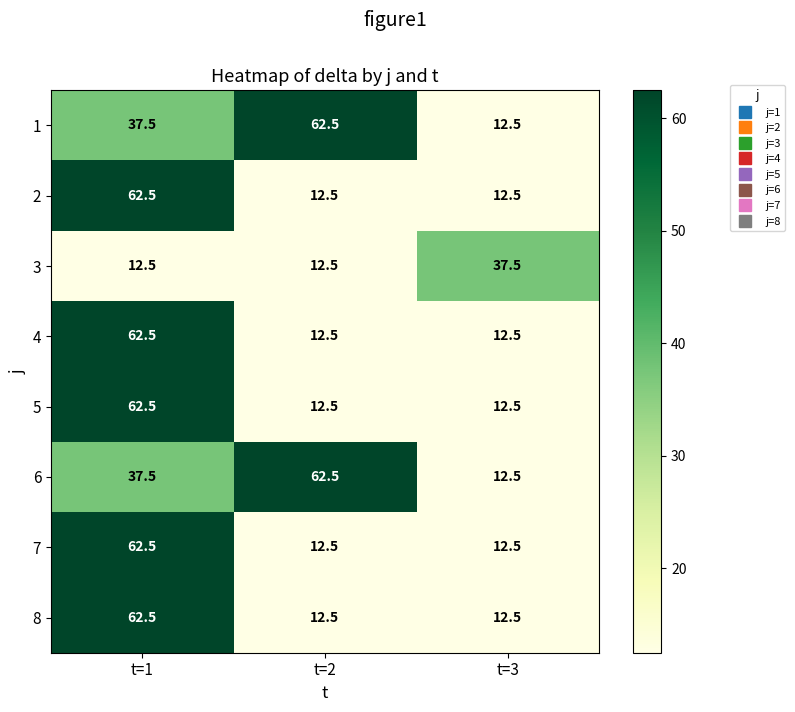

What is the spread (max minus min) of values at t=3?

25.0